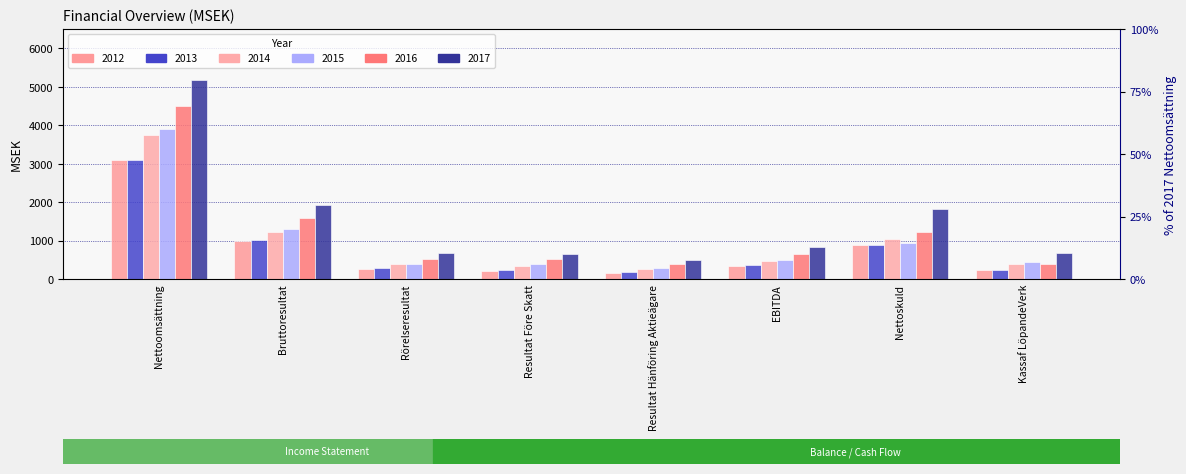

Does the chart contain any negative values?

No